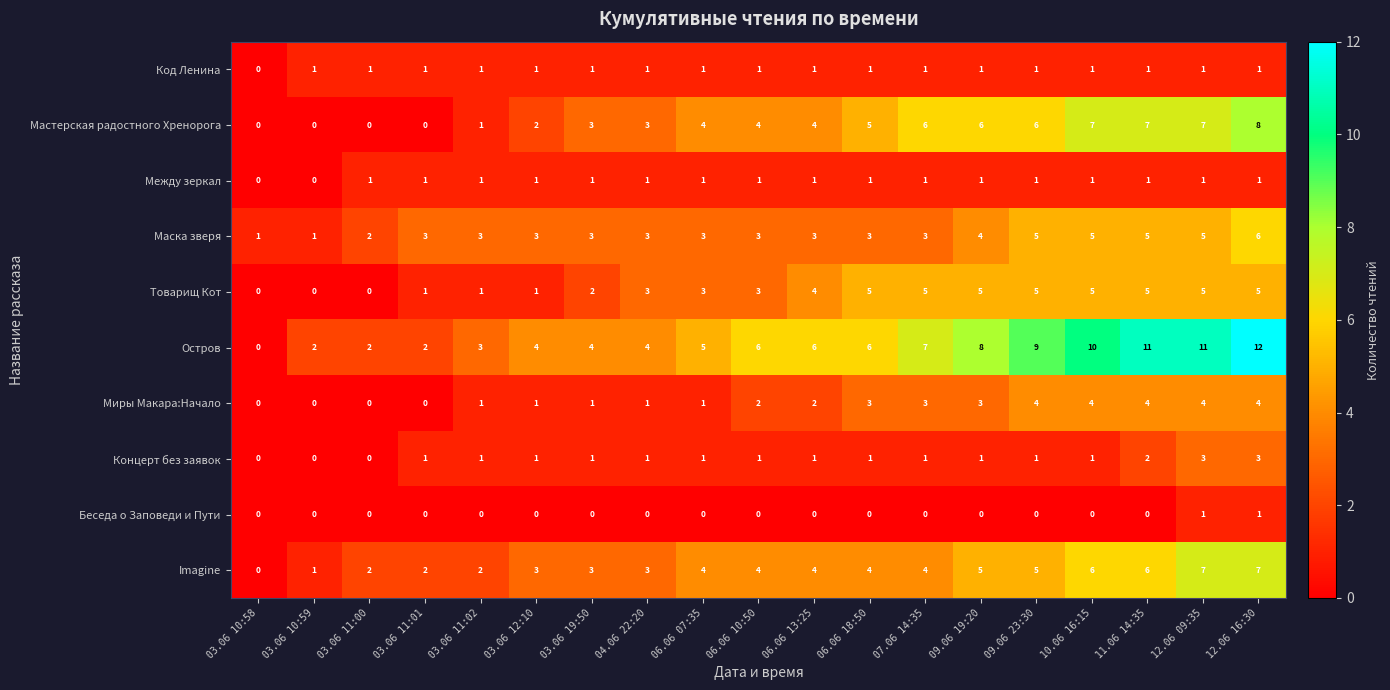

What is the difference between the second highest and second lowest values in the Концерт без заявок series?

3